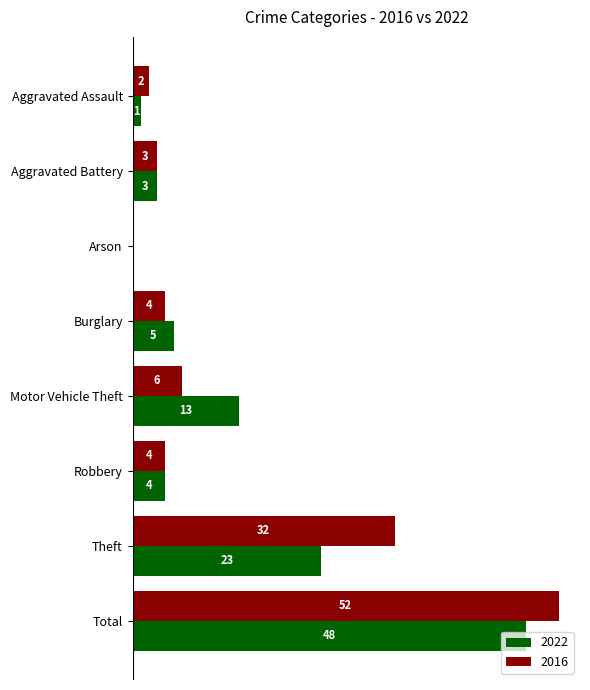

Where is 2022 nearest to the value 24?

Theft